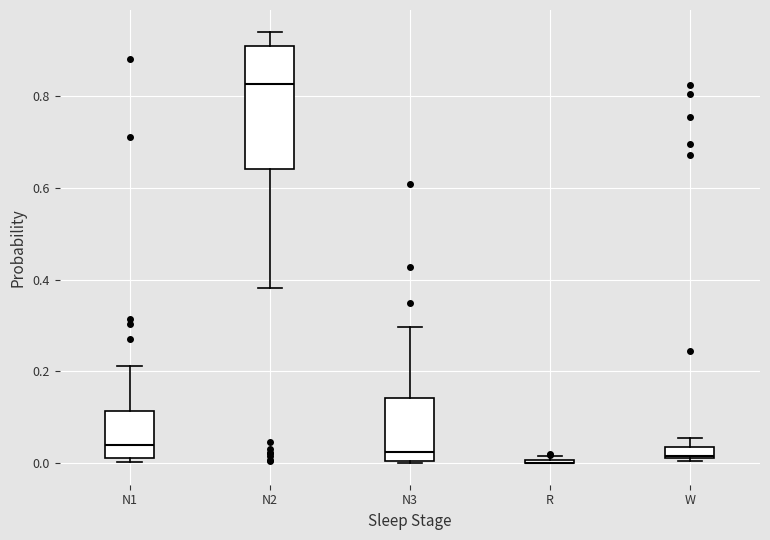

Where is the upper edge of the box for N1 on the y-axis? The values are not printed on the chart, so give them approximately, as read against the axis.

0.12